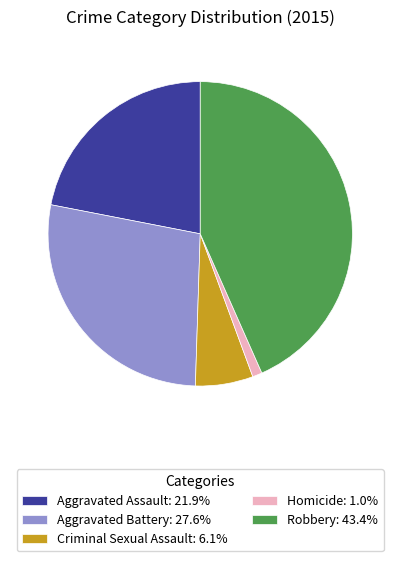

Is it true that Aggravated Assault is 22% of the pie?

True